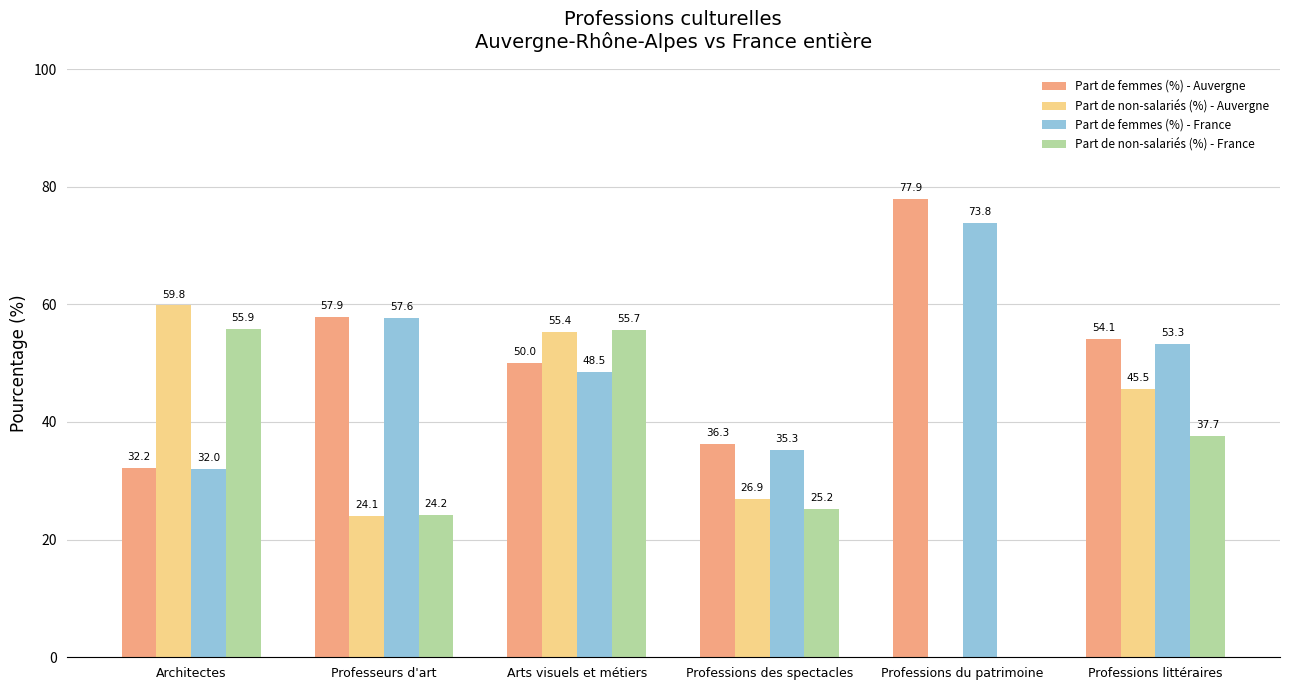

What is the sum of the Part de non-salariés (%) - Auvergne values at Professions des spectacles and Professions littéraires?

72.4